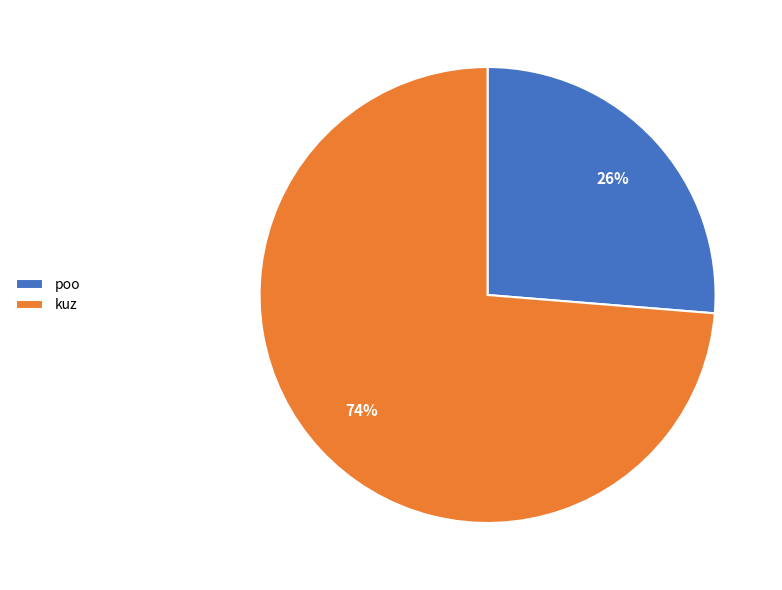

Which category has the smallest portion of the pie?

poo